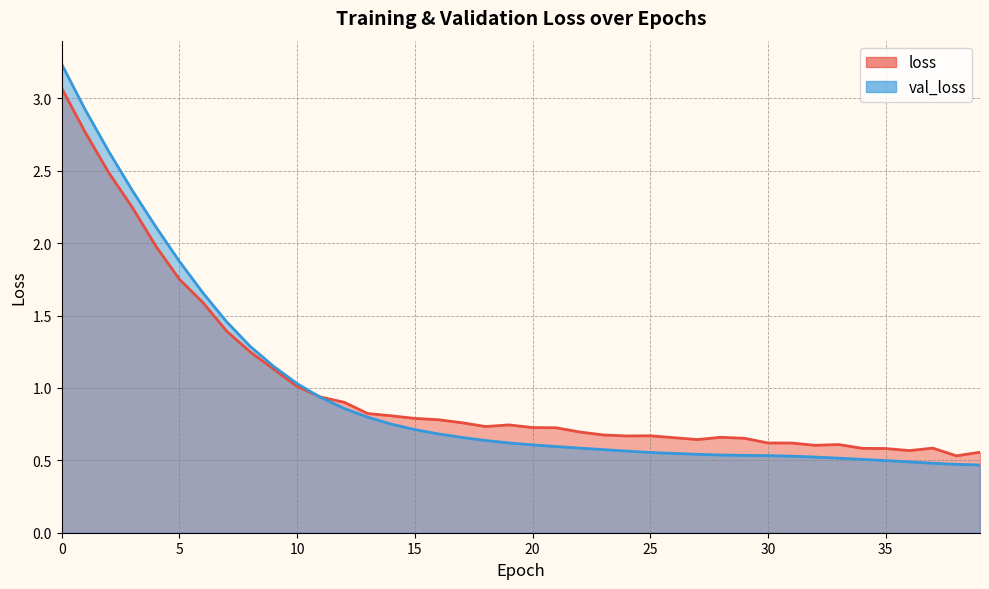

What is the lowest value of the val_loss series?

0.5